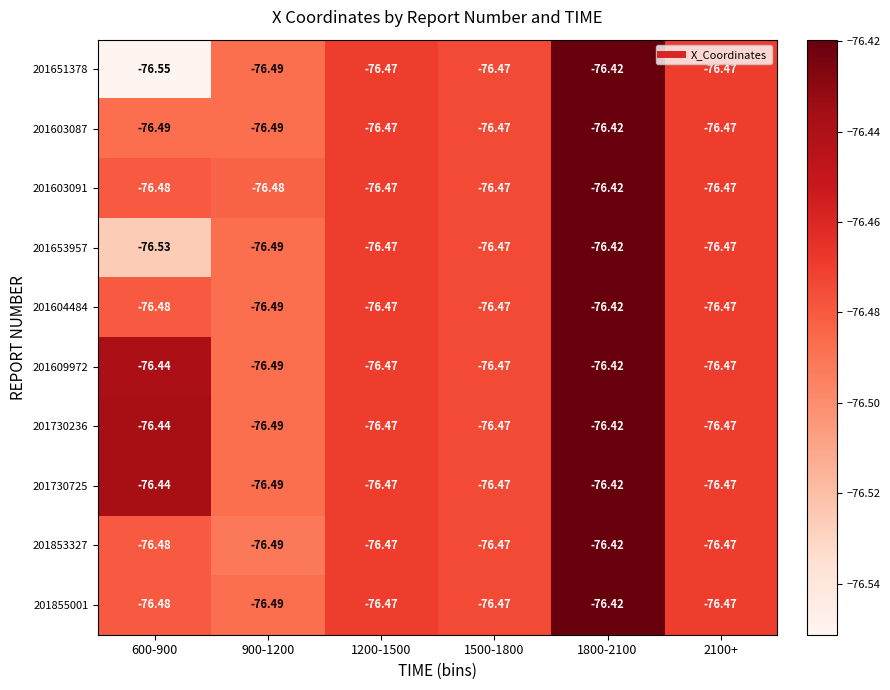

Is the value of 201730725 at 2100+ greater than the value of 201653957 at 1800-2100?

No